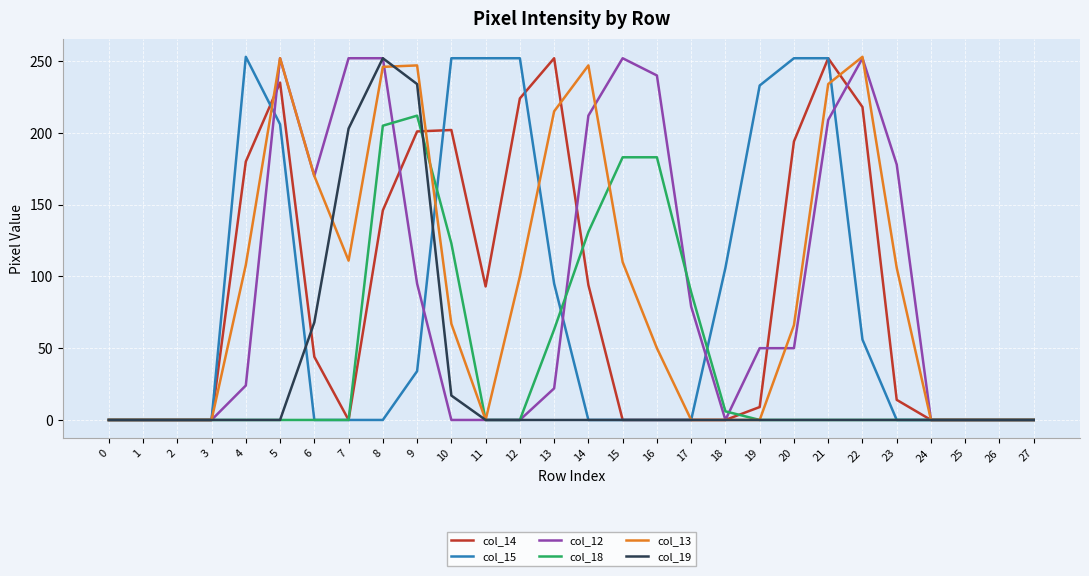

At which label is col_14 closest to 126?

8